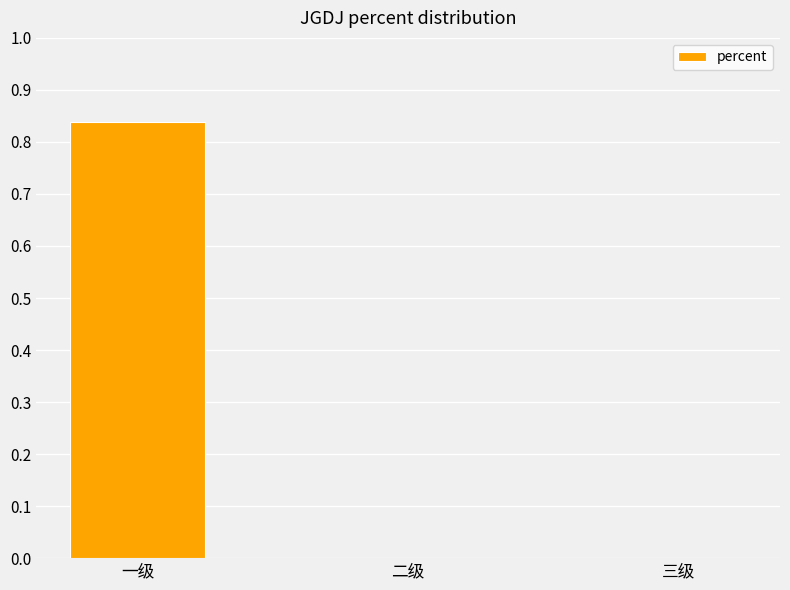

Is it true that the value at 一级 is 0.6?

False